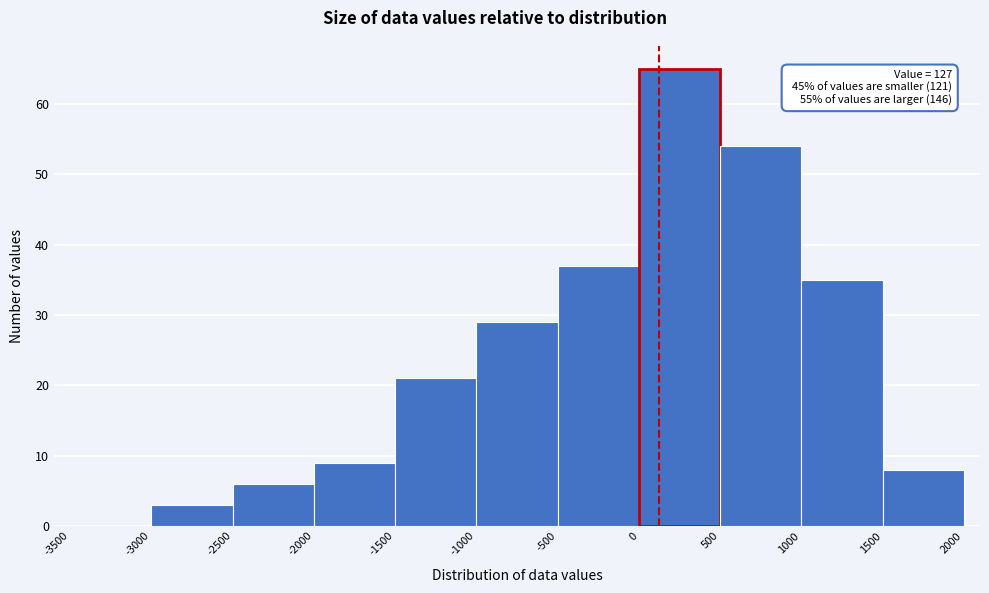

Which range on the x-axis has the tallest bar?

0 to 500